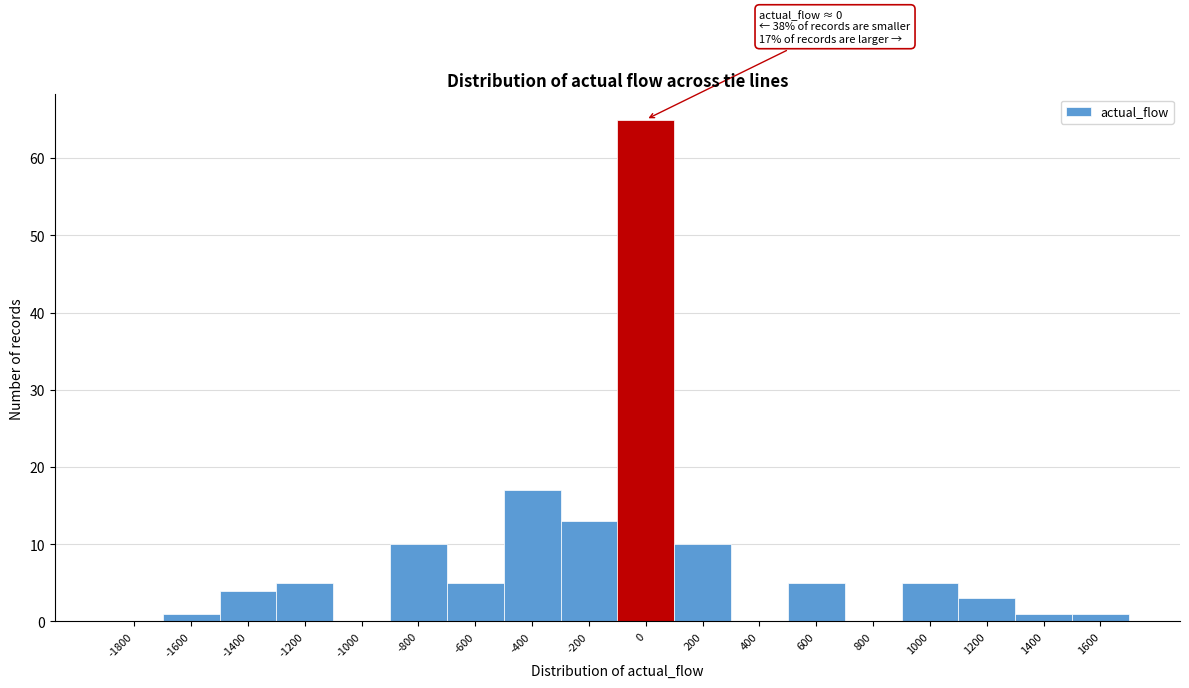

Reading right to left, extract all data points from this chart.

1600=1	1400=1	1200=3	1000=5	800=0	600=5	400=0	200=10	0=65	-200=13	-400=17	-600=5	-800=10	-1000=0	-1200=5	-1400=4	-1600=1	-1800=0